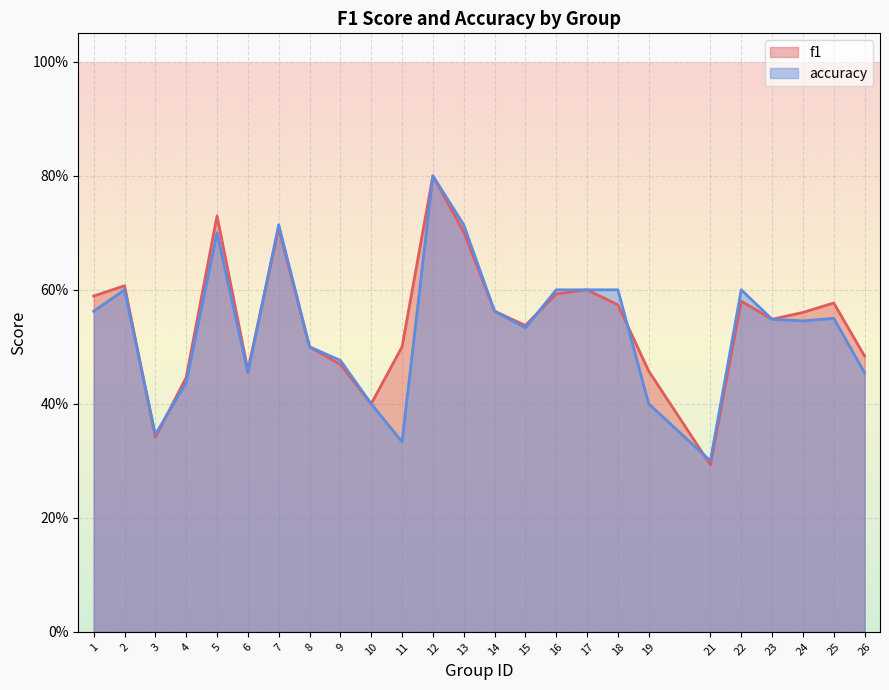

At which label does accuracy reach its minimum?

21